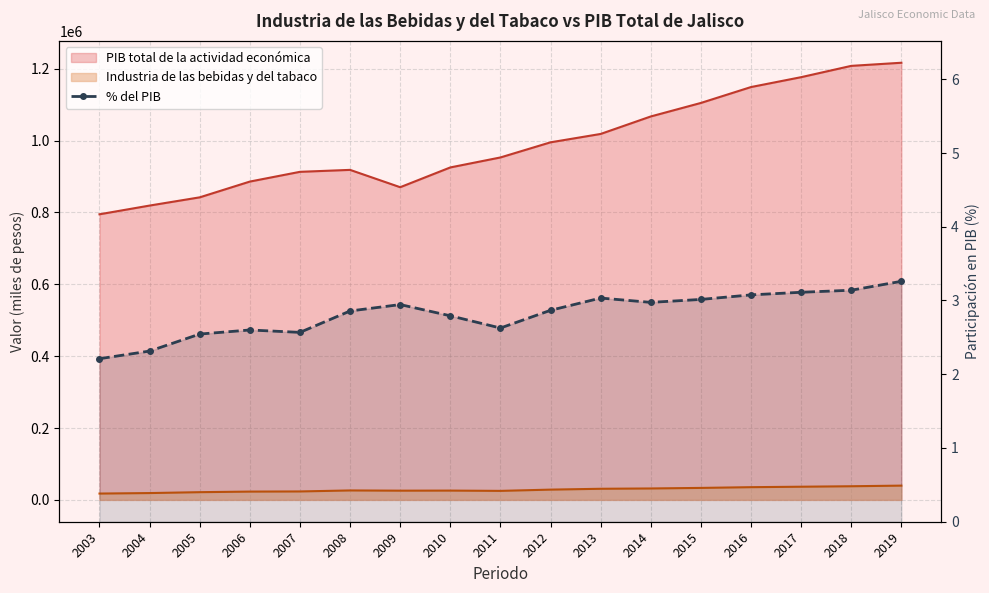

Reading left to right, what are all the values shown in this chart?

2003=2.2	2004=2.3	2005=2.5	2006=2.6	2007=2.6	2008=2.9	2009=2.9	2010=2.8	2011=2.6	2012=2.9	2013=3.0	2014=3.0	2015=3.0	2016=3.1	2017=3.1	2018=3.1	2019=3.3